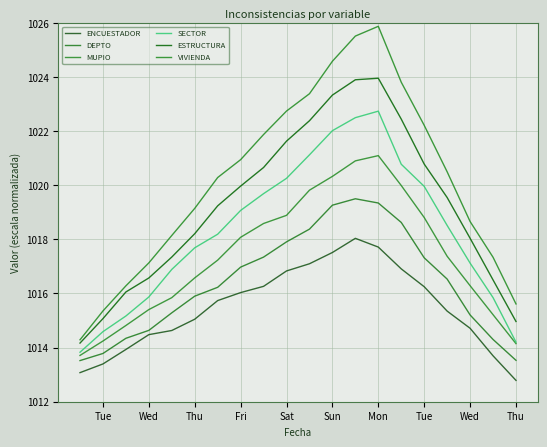

How many lines are shown in the chart?

6